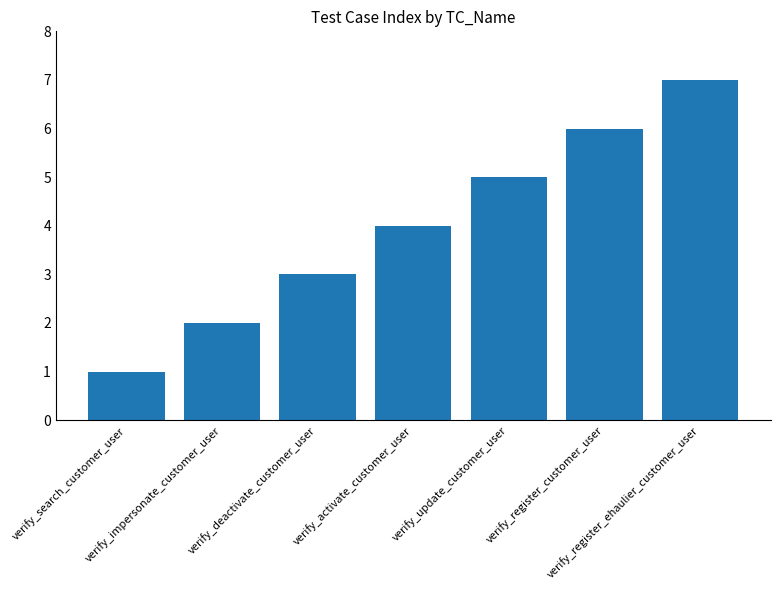

Reading left to right, list all the values displayed in this chart.

1	2	3	4	5	6	7